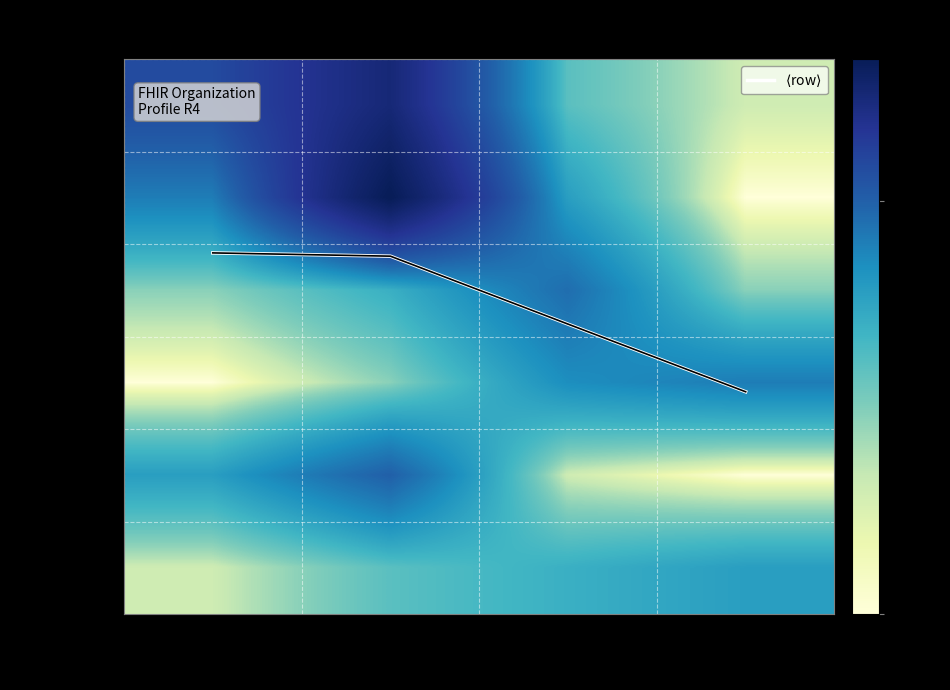

What is the maximum value shown in the chart?

22.0